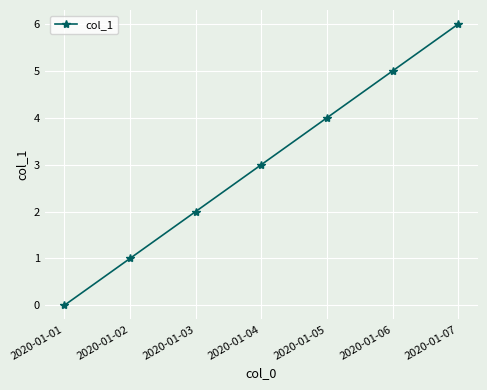

What is the sum of the values at 2020-01-01 and 2020-01-03?

2